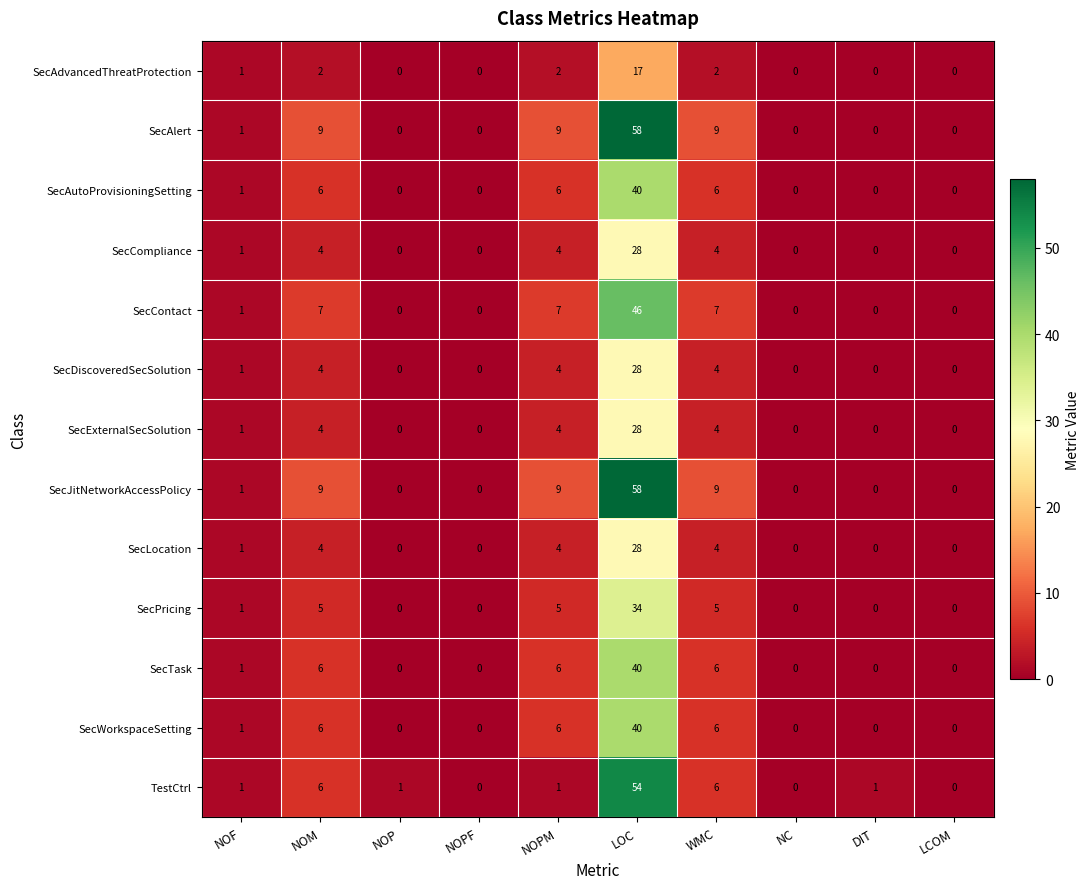

The value of SecJitNetworkAccessPolicy at WMC is 5. True or false?

False